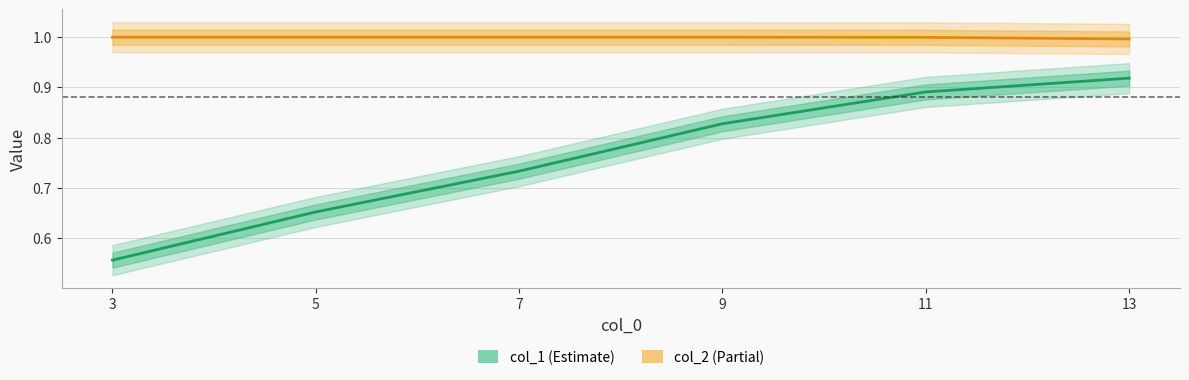

True or false: col_2 and col_1 intersect in this chart.

False